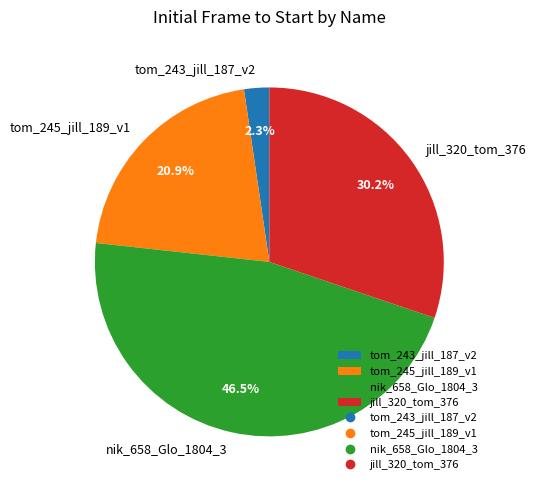

Do nik_658_Glo_1804_3 and tom_243_jill_187_v2 together represent more than half of the pie?

No